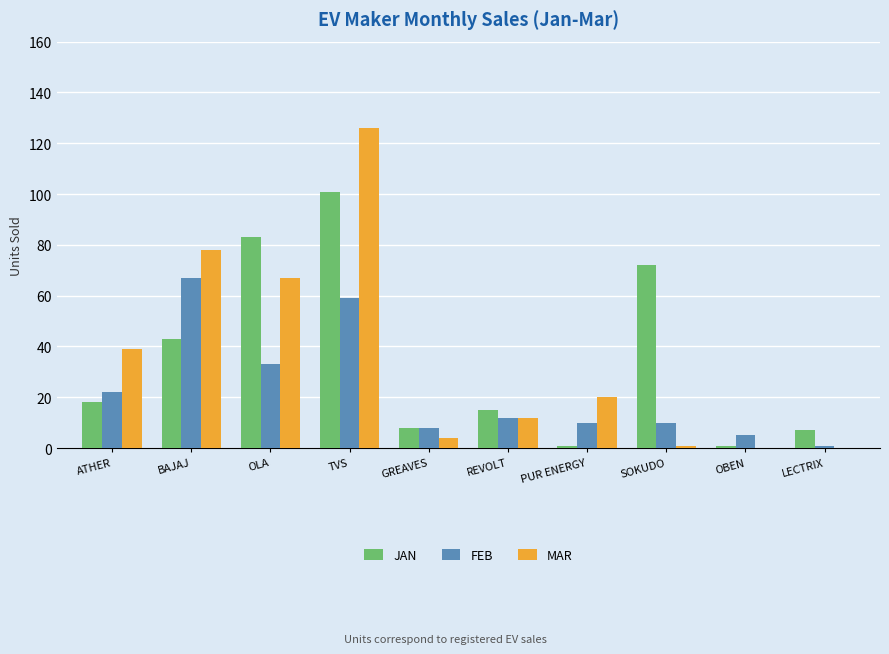

Which category has the highest value across all series?

TVS